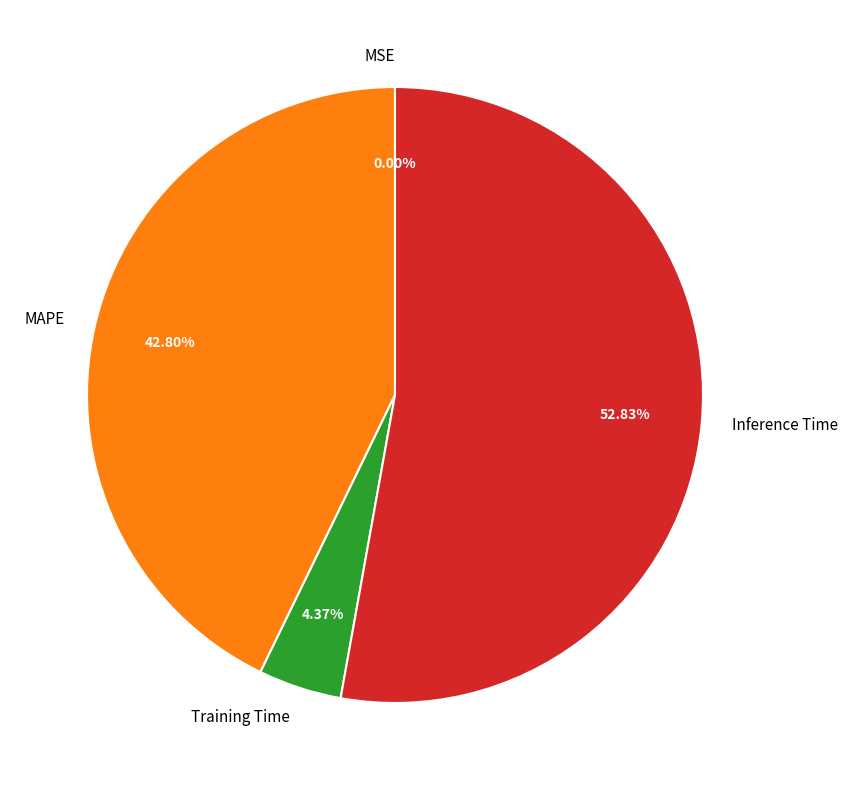

What is the majority slice?

Inference Time